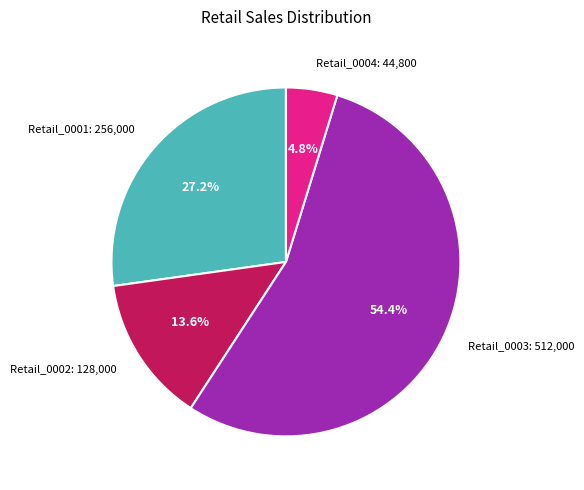

To the nearest percent, what is the difference between the largest and smallest slice percentages?

50%